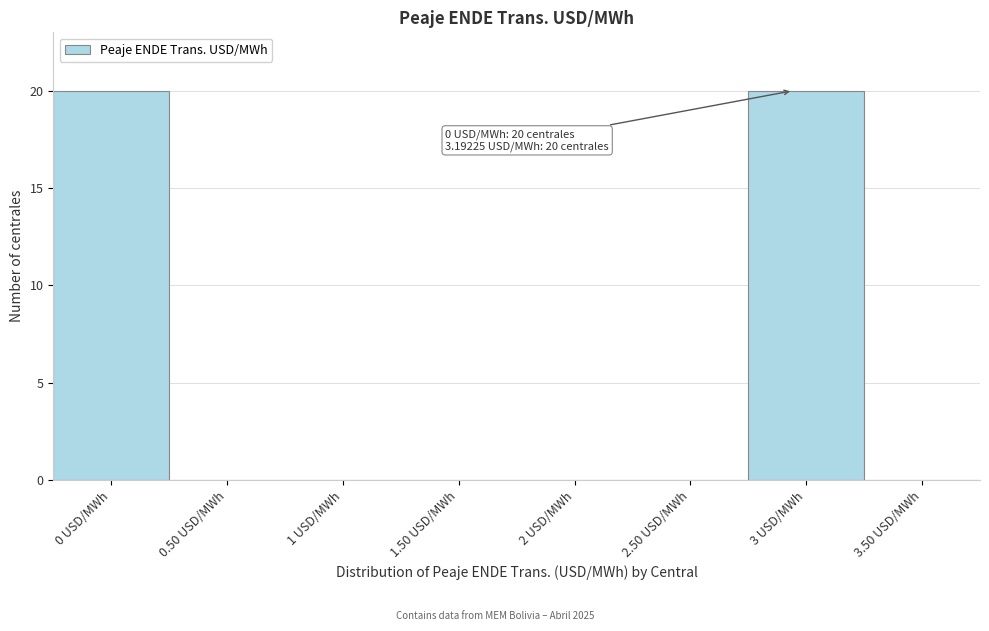

Reading left to right, what are all the values shown in this chart?

0 USD/MWh=20	0.50 USD/MWh=0	1 USD/MWh=0	1.50 USD/MWh=0	2 USD/MWh=0	2.50 USD/MWh=0	3 USD/MWh=20	3.50 USD/MWh=0